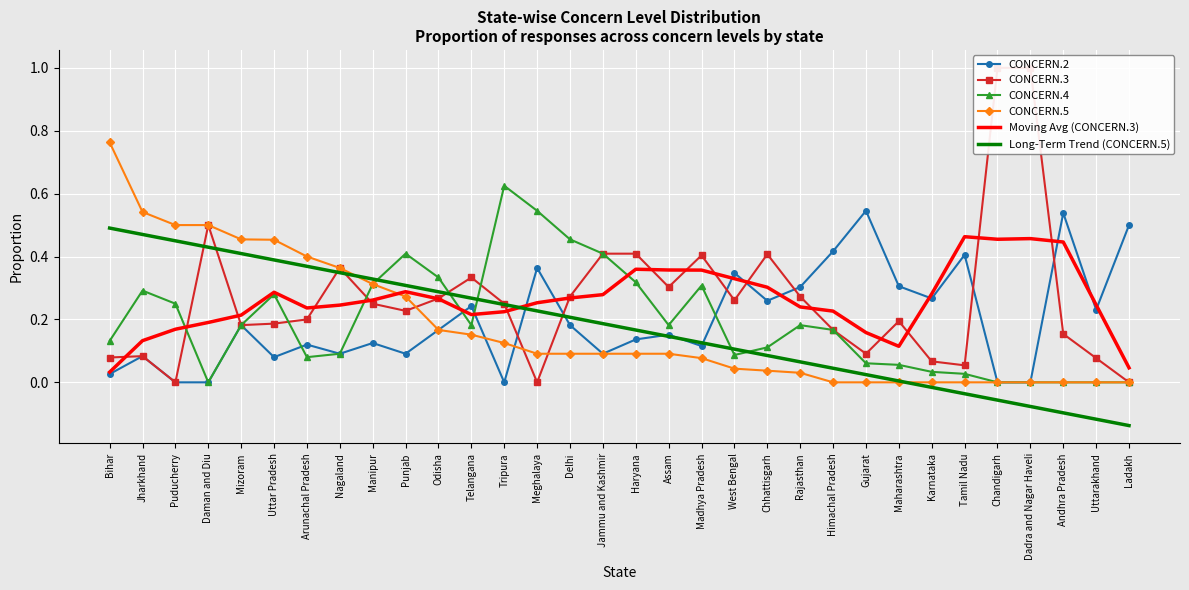

What is the average value of the Long-Term Trend (CONCERN.5) series?

0.2